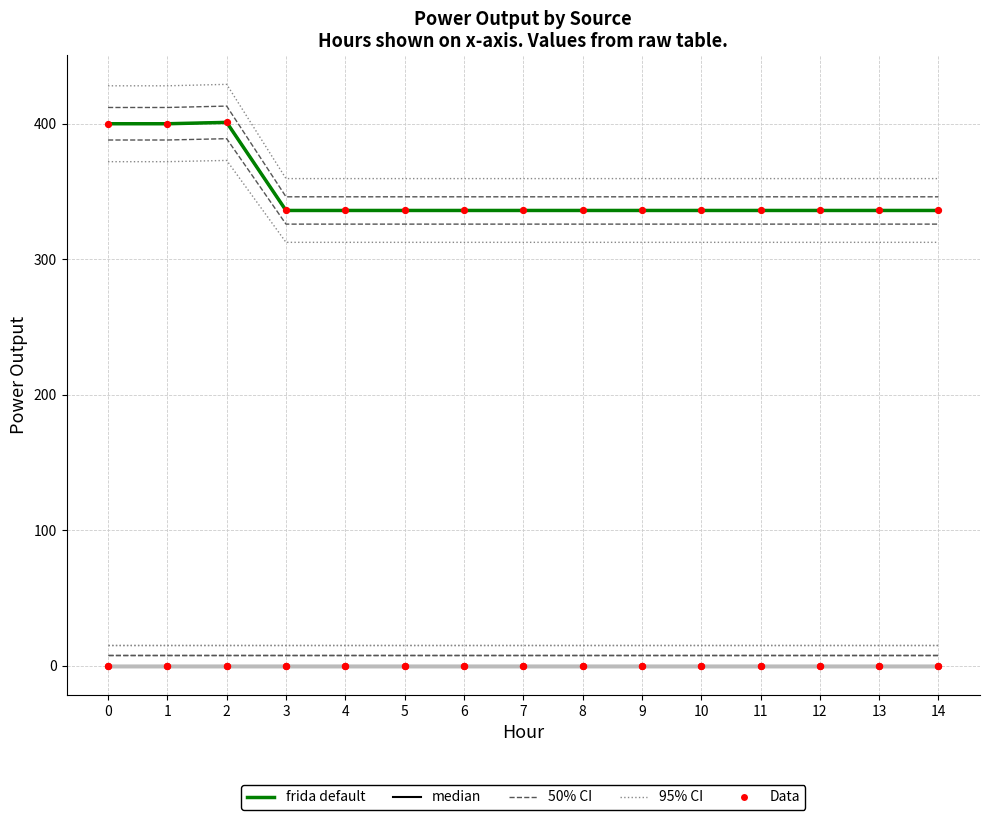

Is the value of Diesel Generator at 6 greater than the value of Owned PV at 2?

Yes